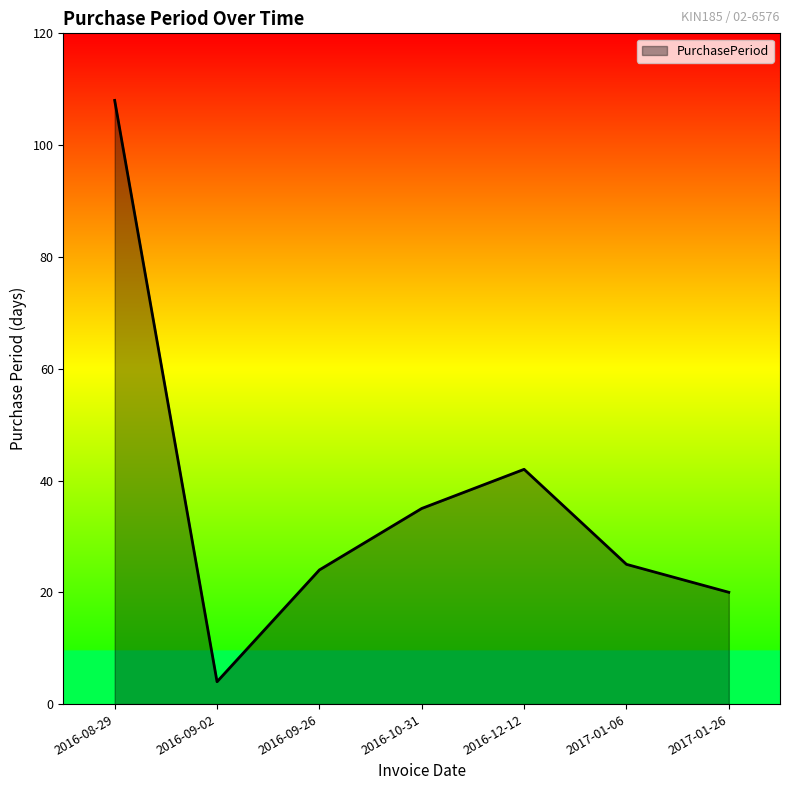

What is the difference between the values at 2016-08-29 and 2016-10-31?

73